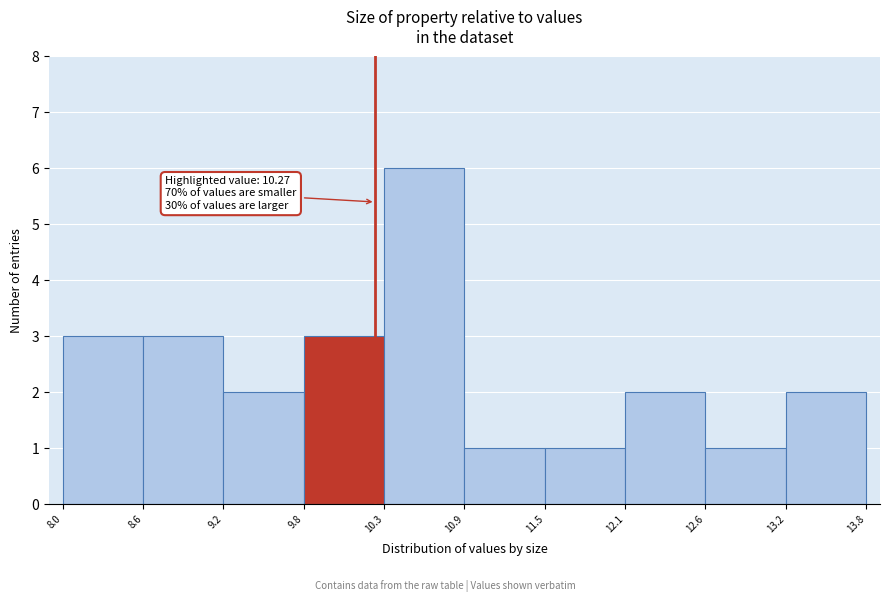

Which range on the x-axis has the tallest bar?

10.3 to 10.9